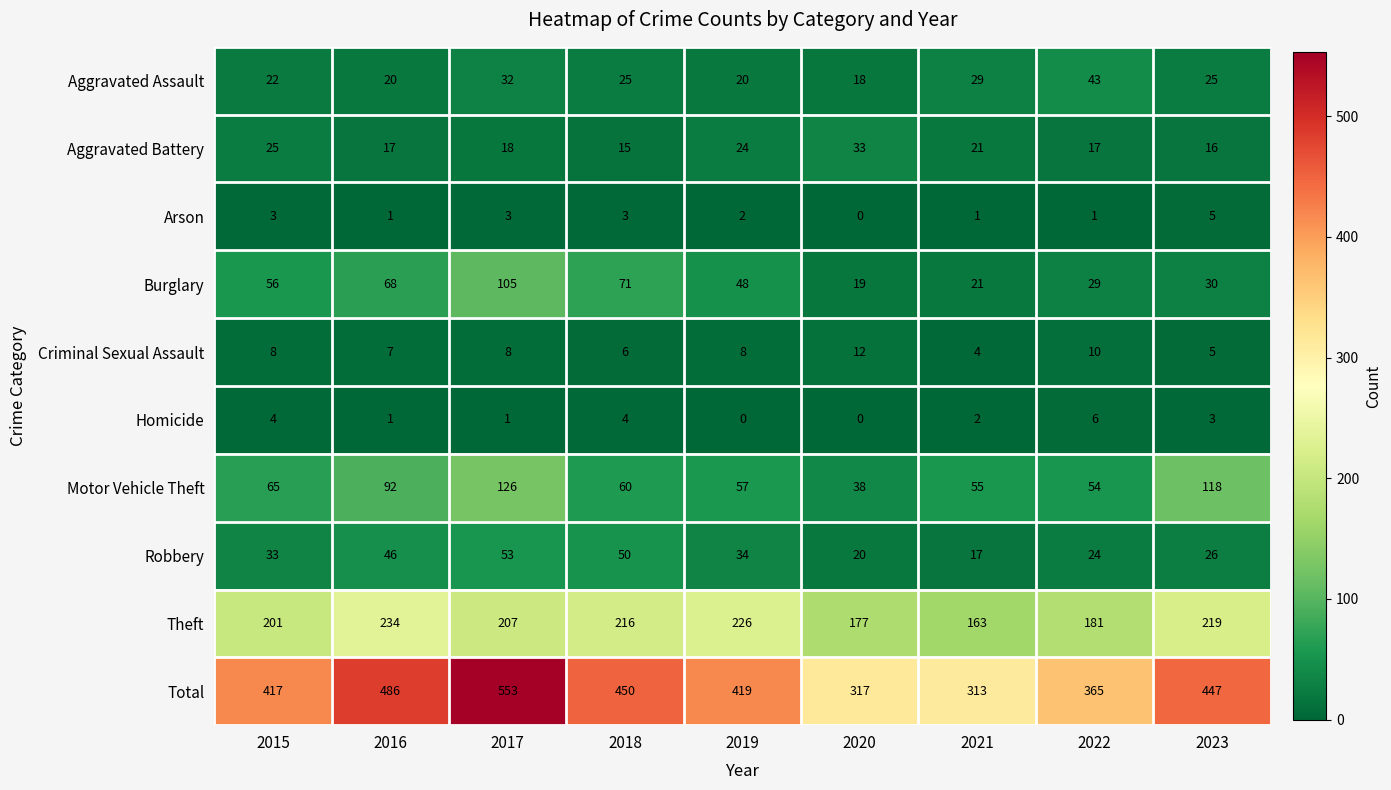

What is the sum of the Arson values at 2019 and 2022?

3